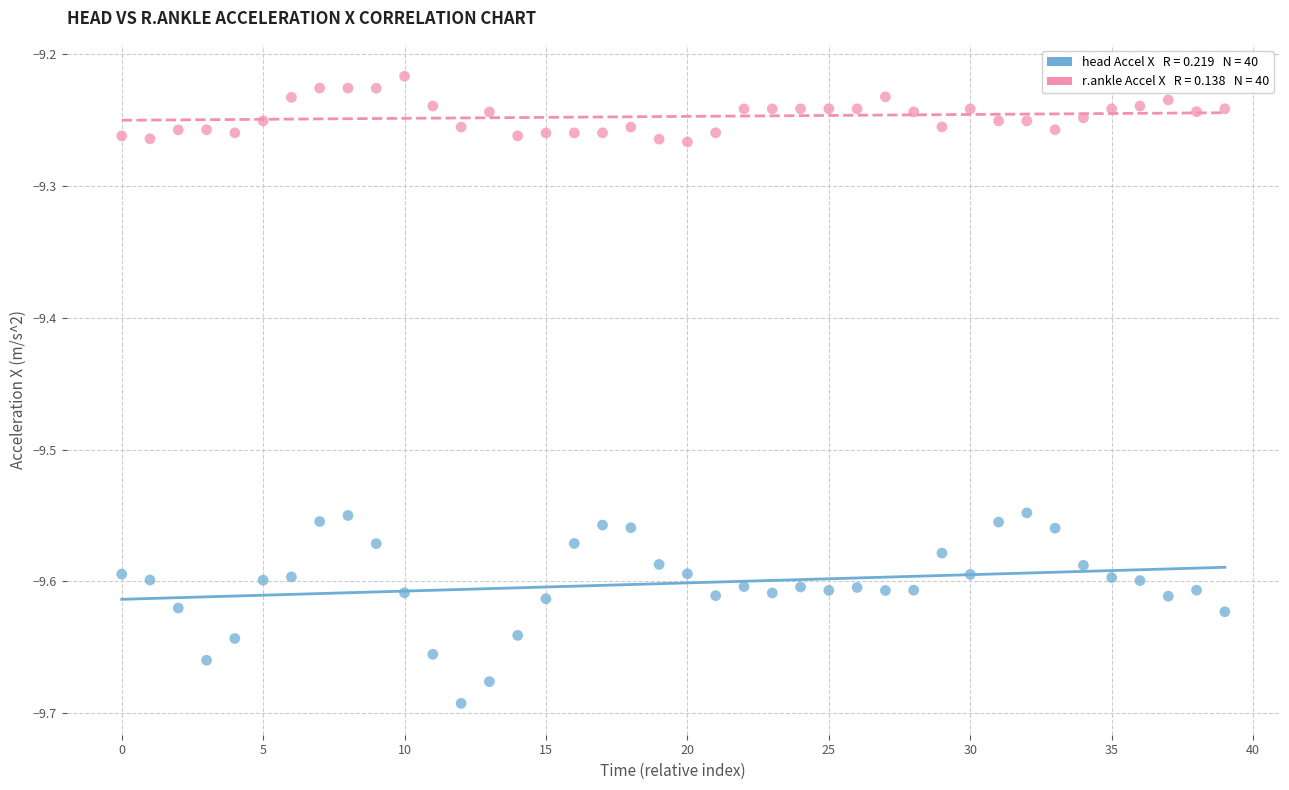

Across all data points, what is the range of Y values (max minus min)?

0.5